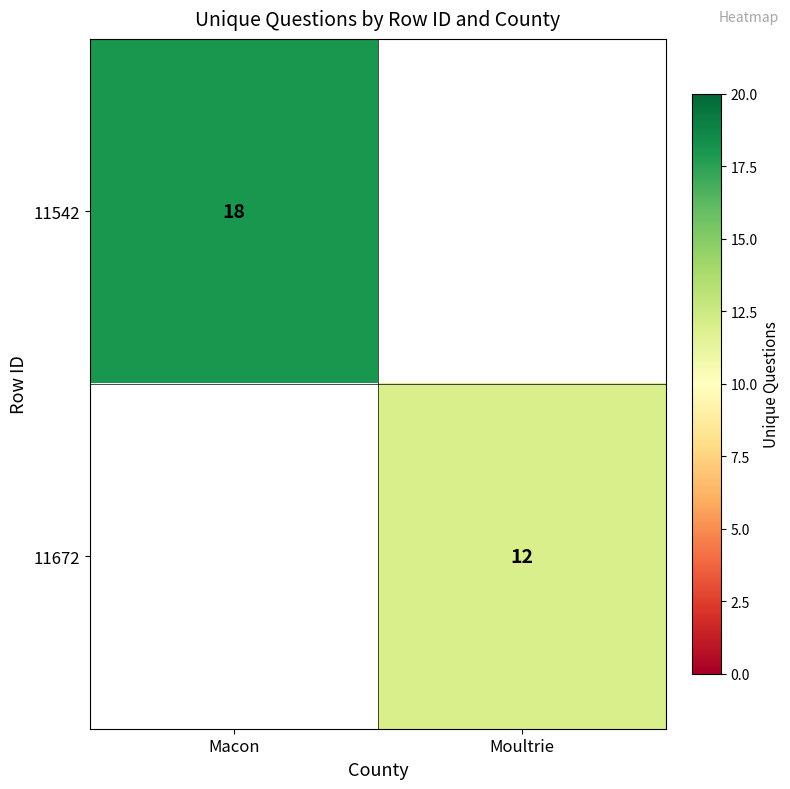

The value of 11672 at Moultrie is 12. True or false?

True